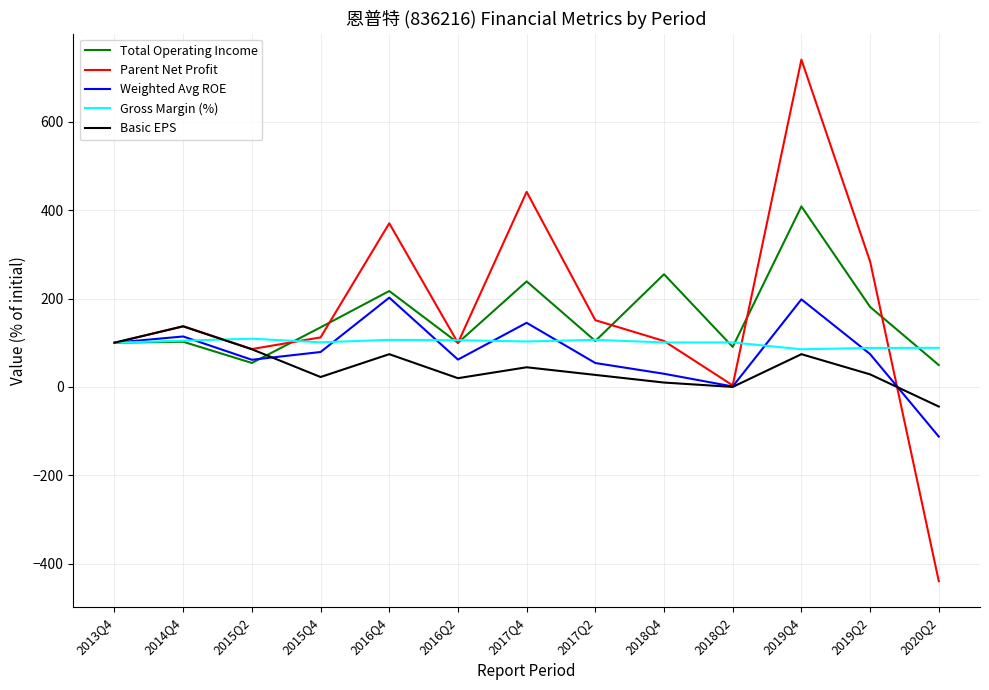

What is the maximum value for Basic EPS?

137.0